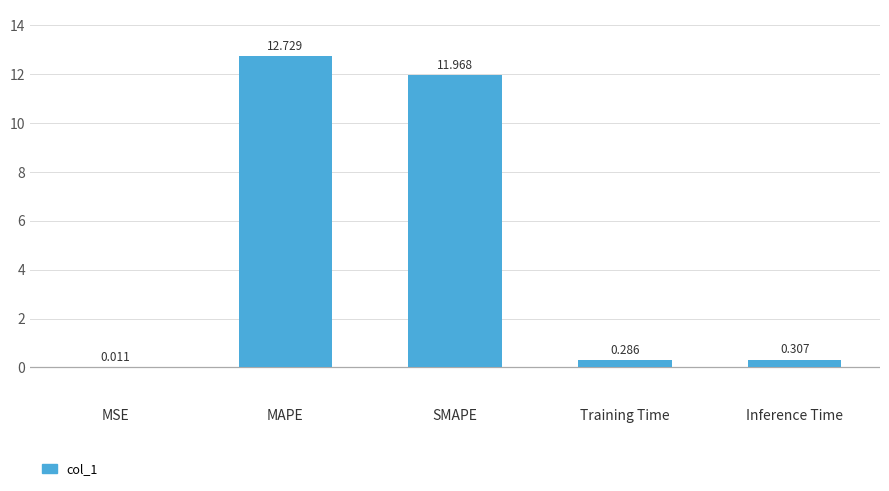

At which label is the value closest to 6?

Inference Time